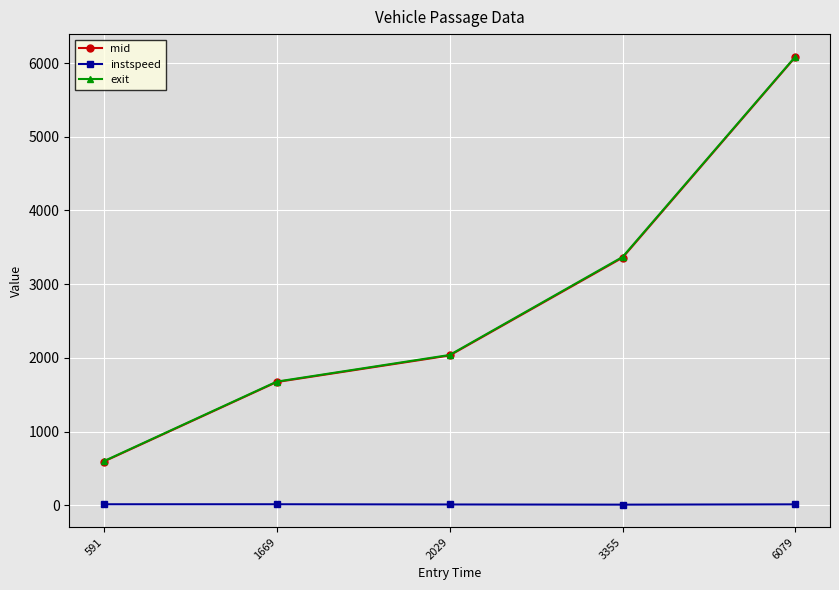

What is the difference between the mid values at 591 and 1669?

1078.6